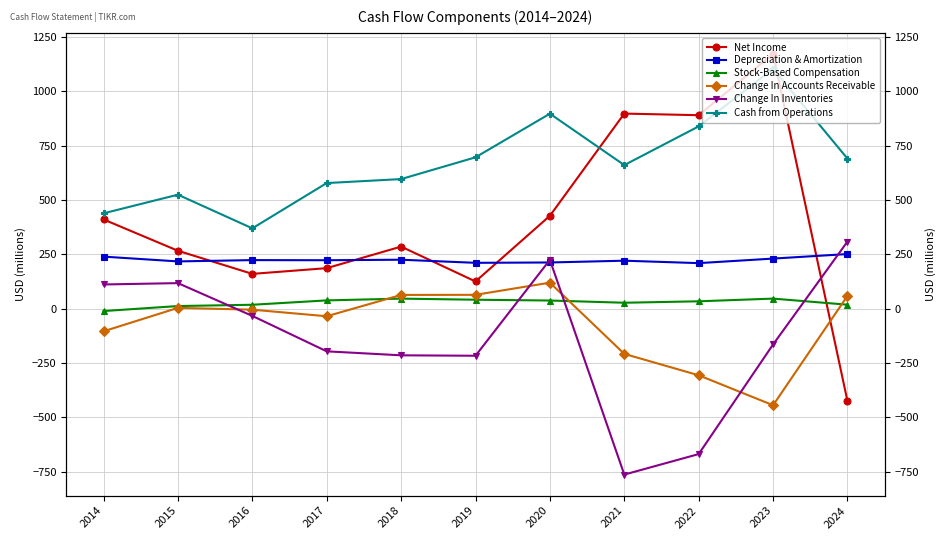

Read the Stock-Based Compensation value at 2016.

18.1